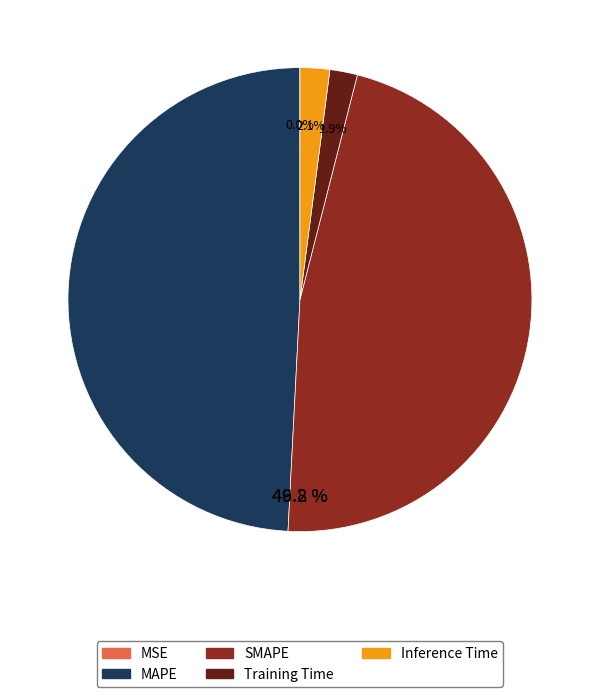

To the nearest percent, what is the difference between the MSE and Training Time slice percentages?

2%